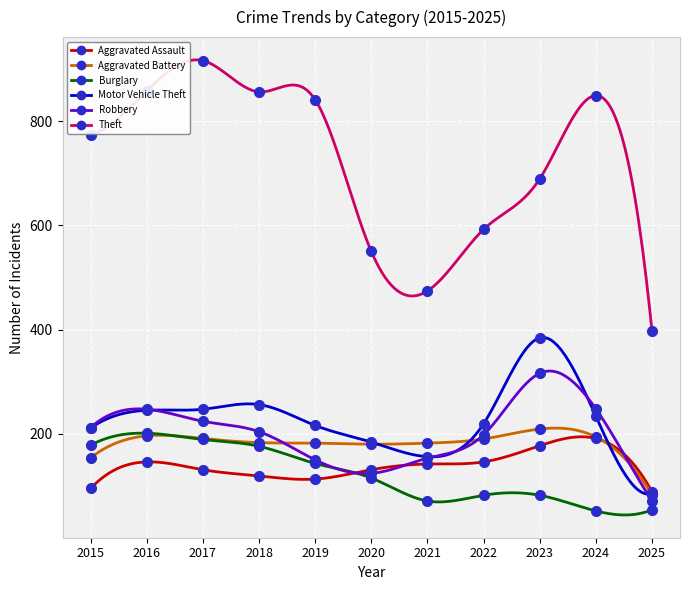

At which category does Aggravated Battery reach its first local peak?

2016